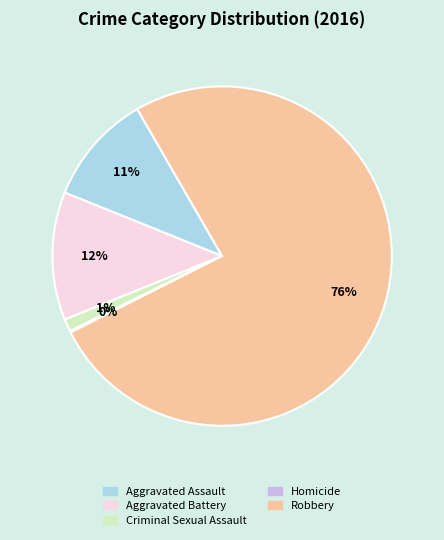

Is there a majority slice in this chart?

Yes